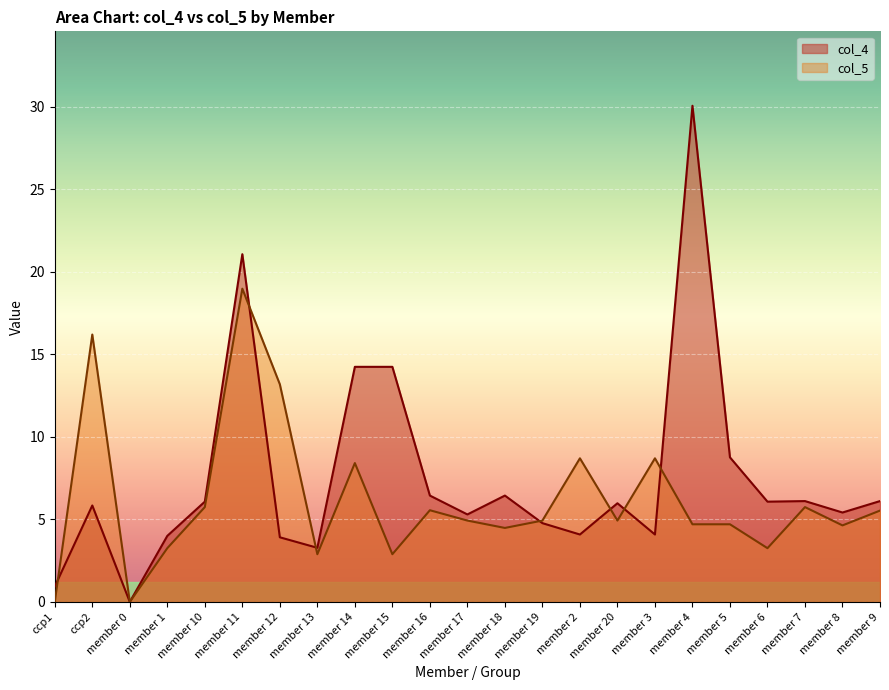

At how many categories does at least one series exceed 7?

9